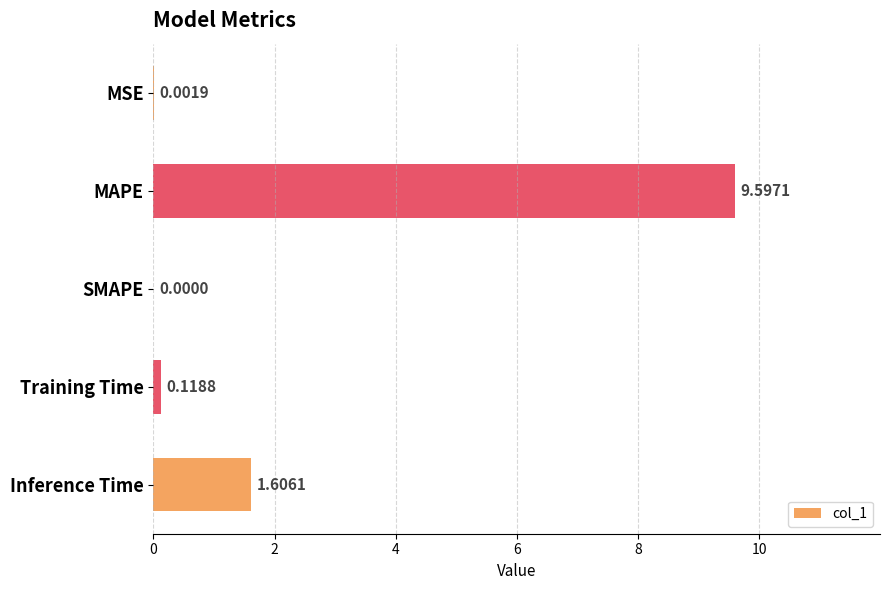

Which has a higher value, SMAPE or MSE?

MSE